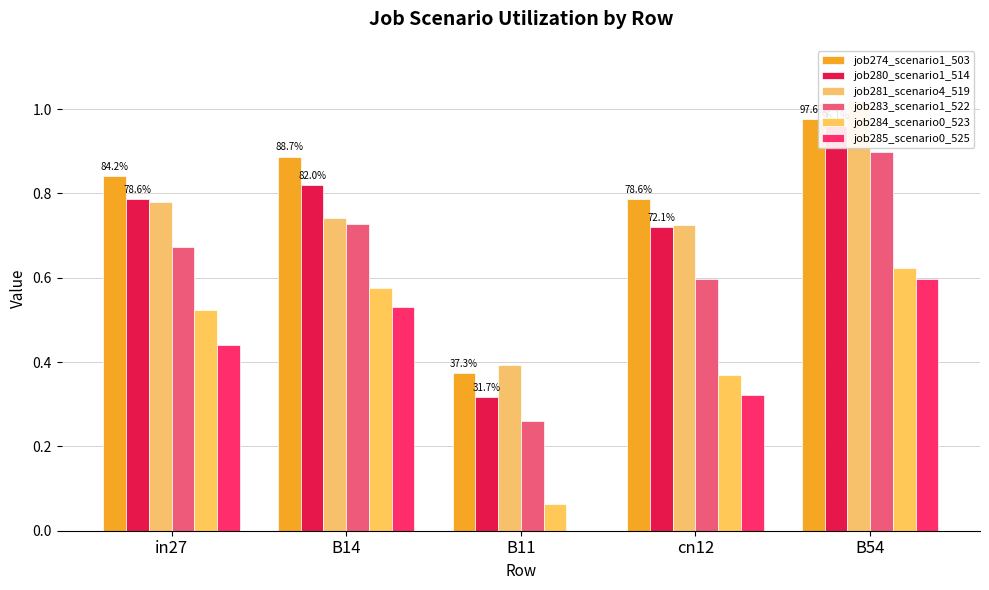

Is the value of job284_scenario0_523 at B54 greater than the value of job281_scenario4_519 at B14?

No